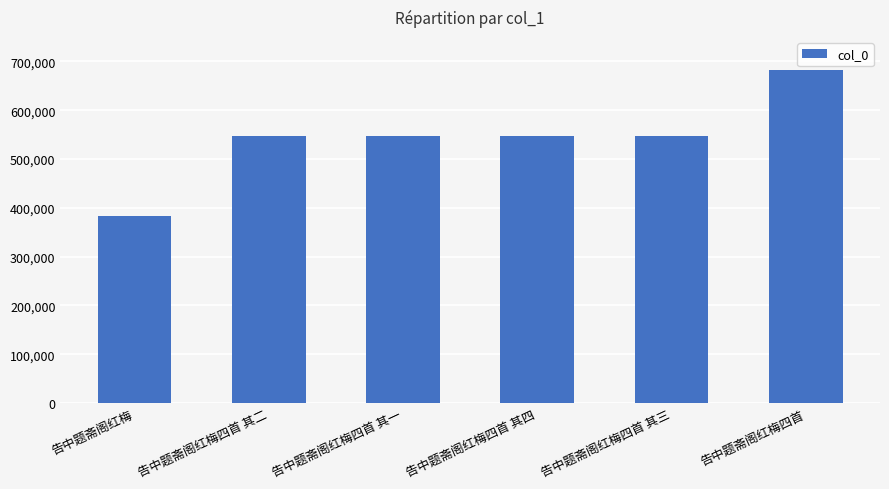

What value does the data have at 告中题斋阁红梅?

382724